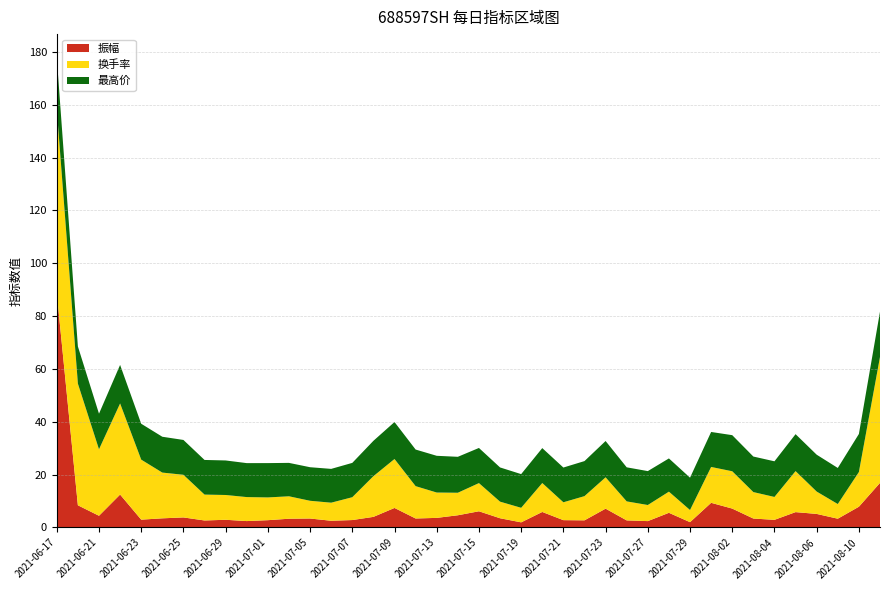

Reading left to right, list all the values displayed in this chart.

振幅: 2021-06-17=88.8	2021-06-18=8.4	2021-06-21=4.4	2021-06-22=12.5	2021-06-23=3.0	2021-06-24=3.5	2021-06-25=3.8	2021-06-28=2.7	2021-06-29=2.9	2021-06-30=2.4	2021-07-01=2.8	2021-07-02=3.3	2021-07-05=3.4	2021-07-06=2.5	2021-07-07=2.8	2021-07-08=4.0	2021-07-09=7.4	2021-07-12=3.4	2021-07-13=3.6	2021-07-14=4.6	2021-07-15=6.1	2021-07-16=3.5	2021-07-19=1.9	2021-07-20=5.9	2021-07-21=2.8	2021-07-22=2.7	2021-07-23=7.1	2021-07-26=2.7	2021-07-27=2.4	2021-07-28=5.6	2021-07-29=2.0	2021-07-30=9.3	2021-08-02=7.2	2021-08-03=3.4	2021-08-04=2.9	2021-08-05=5.8	2021-08-06=5.1	2021-08-09=3.3	2021-08-10=7.9	2021-08-11=16.9
换手率: 2021-06-17=69.5	2021-06-18=46.0	2021-06-21=25.1	2021-06-22=34.5	2021-06-23=22.7	2021-06-24=17.3	2021-06-25=16.1	2021-06-28=9.8	2021-06-29=9.4	2021-06-30=9.1	2021-07-01=8.6	2021-07-02=8.5	2021-07-05=6.7	2021-07-06=6.8	2021-07-07=8.6	2021-07-08=15.4	2021-07-09=18.5	2021-07-12=12.2	2021-07-13=9.6	2021-07-14=8.5	2021-07-15=10.7	2021-07-16=6.3	2021-07-19=5.5	2021-07-20=10.9	2021-07-21=6.8	2021-07-22=9.2	2021-07-23=11.9	2021-07-26=7.2	2021-07-27=6.1	2021-07-28=8.0	2021-07-29=4.6	2021-07-30=13.6	2021-08-02=14.1	2021-08-03=10.0	2021-08-04=8.7	2021-08-05=15.5	2021-08-06=8.5	2021-08-09=5.5	2021-08-10=13.1	2021-08-11=47.6
最高价: 2021-06-17=19.5	2021-06-18=14.1	2021-06-21=13.5	2021-06-22=14.6	2021-06-23=13.6	2021-06-24=13.6	2021-06-25=13.2	2021-06-28=13.1	2021-06-29=13.1	2021-06-30=12.8	2021-07-01=13.0	2021-07-02=12.6	2021-07-05=12.7	2021-07-06=12.8	2021-07-07=13.0	2021-07-08=13.4	2021-07-09=14.0	2021-07-12=13.8	2021-07-13=13.9	2021-07-14=13.6	2021-07-15=13.3	2021-07-16=12.9	2021-07-19=12.8	2021-07-20=13.2	2021-07-21=13.2	2021-07-22=13.3	2021-07-23=13.7	2021-07-26=12.9	2021-07-27=12.8	2021-07-28=12.6	2021-07-29=12.2	2021-07-30=13.2	2021-08-02=13.7	2021-08-03=13.4	2021-08-04=13.5	2021-08-05=14.0	2021-08-06=13.9	2021-08-09=13.7	2021-08-10=14.4	2021-08-11=17.1